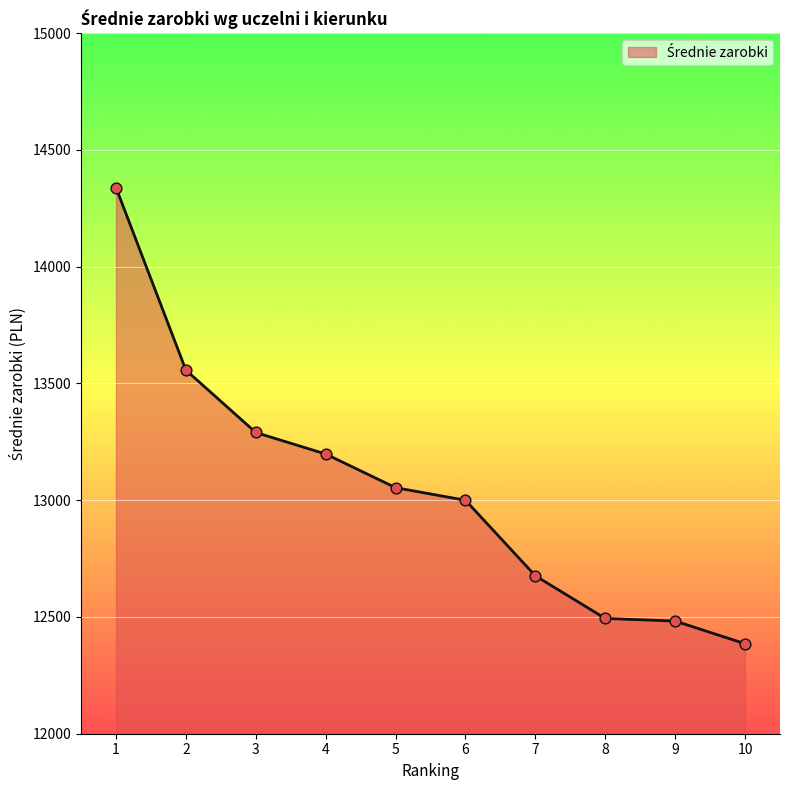

Which has a higher value, 7 or 1?

1